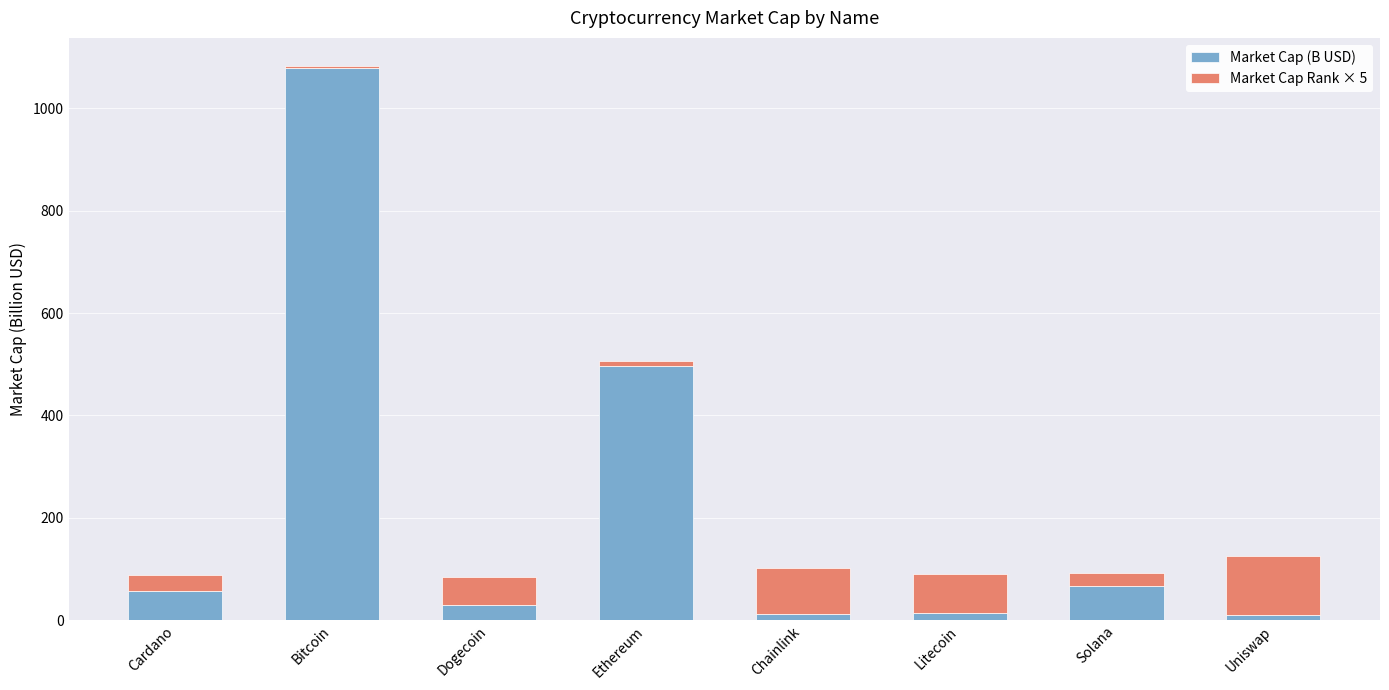

What is the total value across all series at Cardano?

87.7